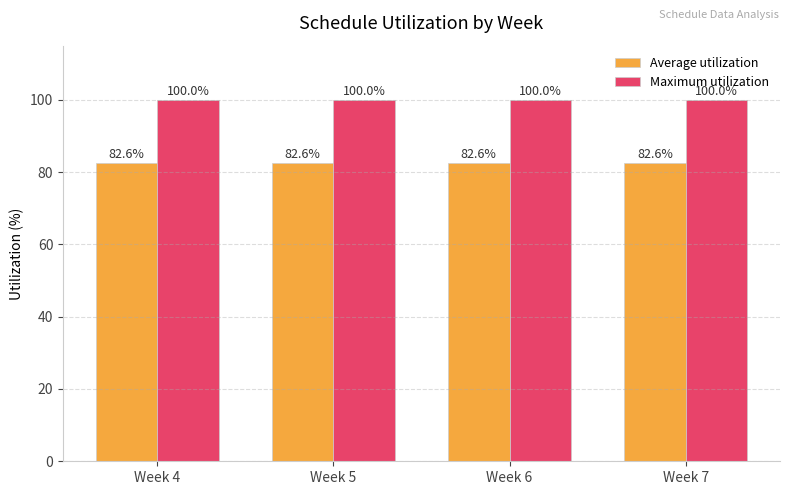

Are the bars horizontal?

No